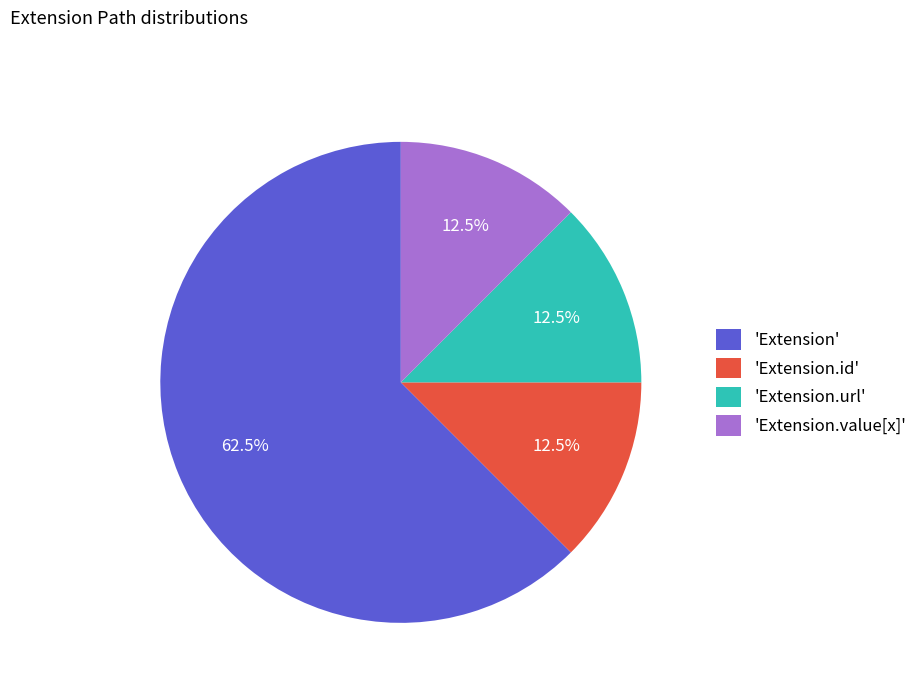

Is there a majority slice in this chart?

Yes